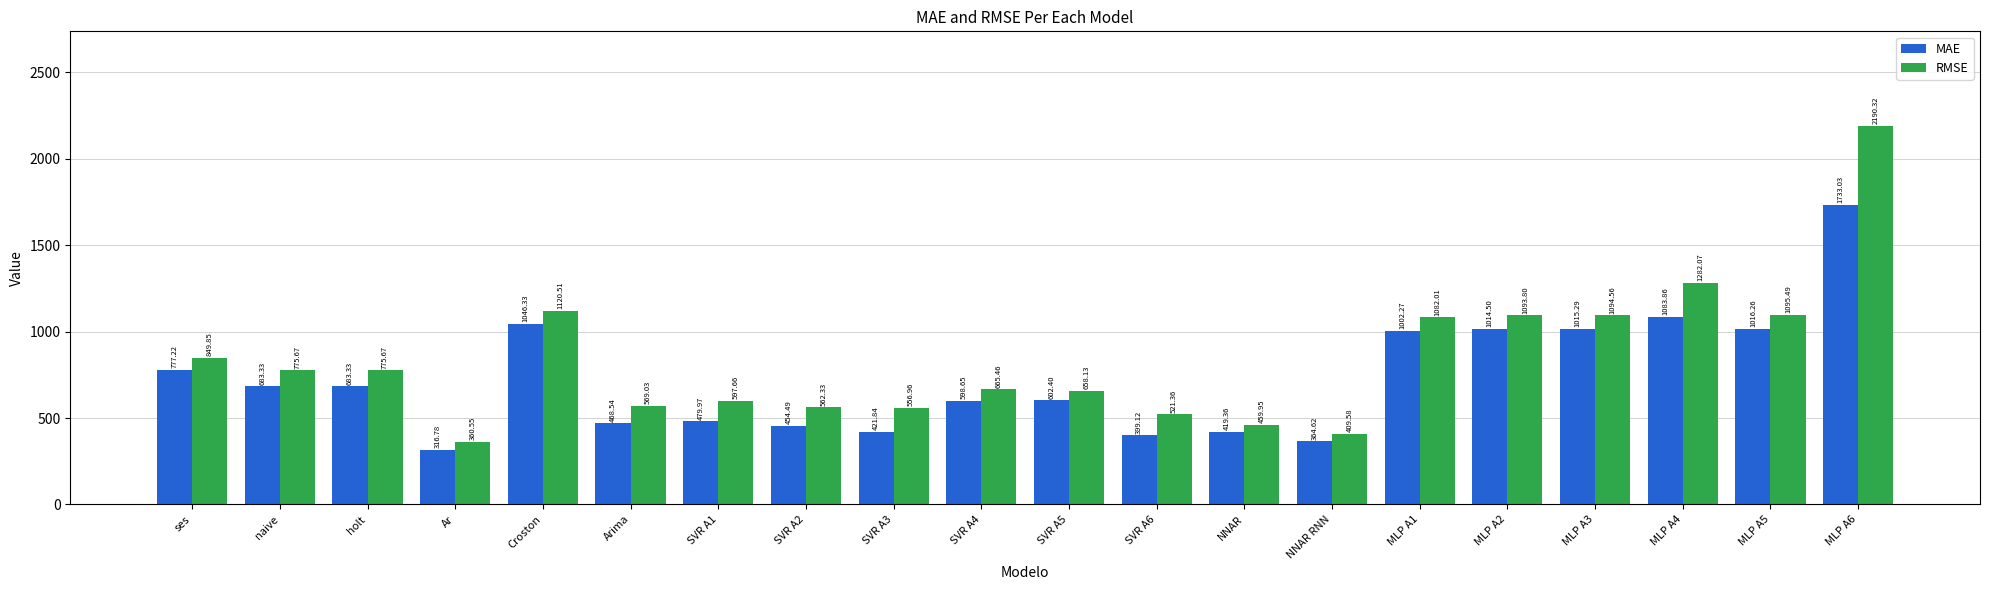

What is the spread (max minus min) of values at SVR A1?

117.7